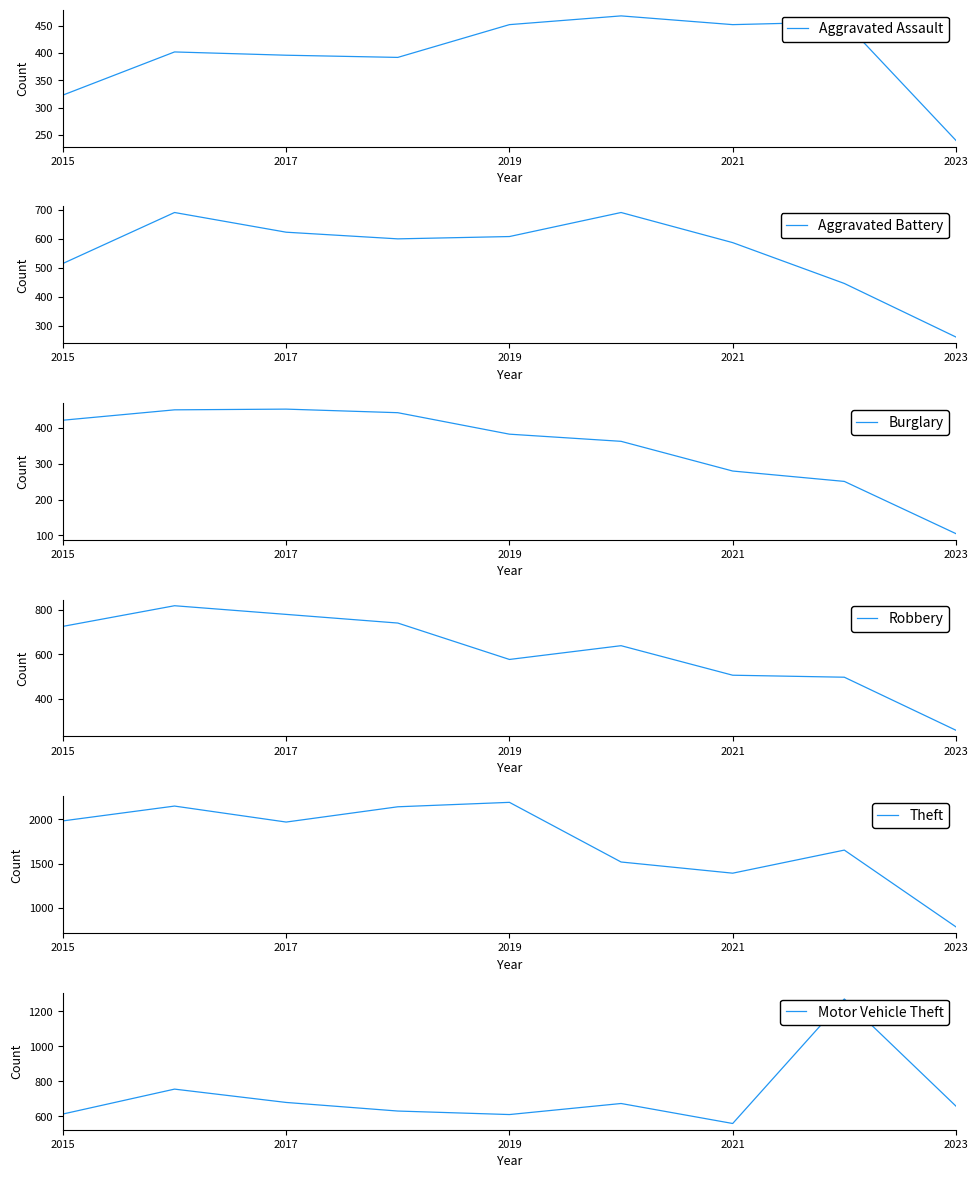

What is the total value across all series at 2015?

4581